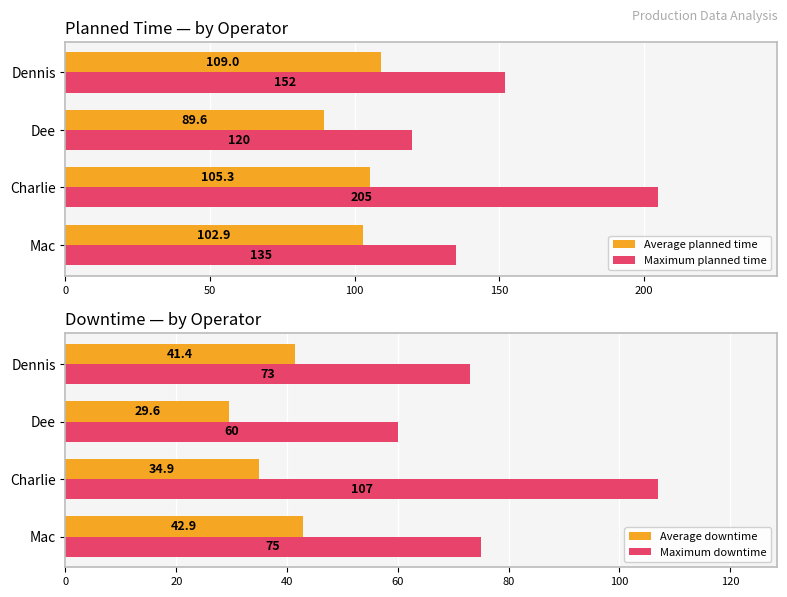

What is the value of the Average planned time bar at the 1st from the left?

102.9